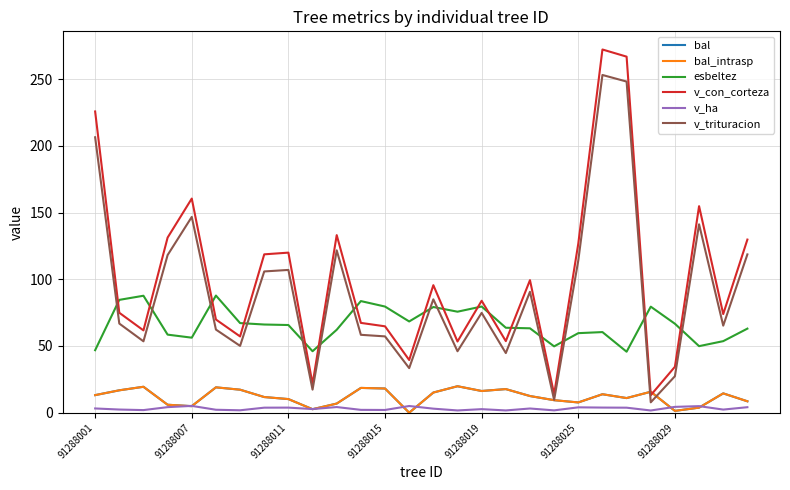

What is the average value of the bal series?

11.9